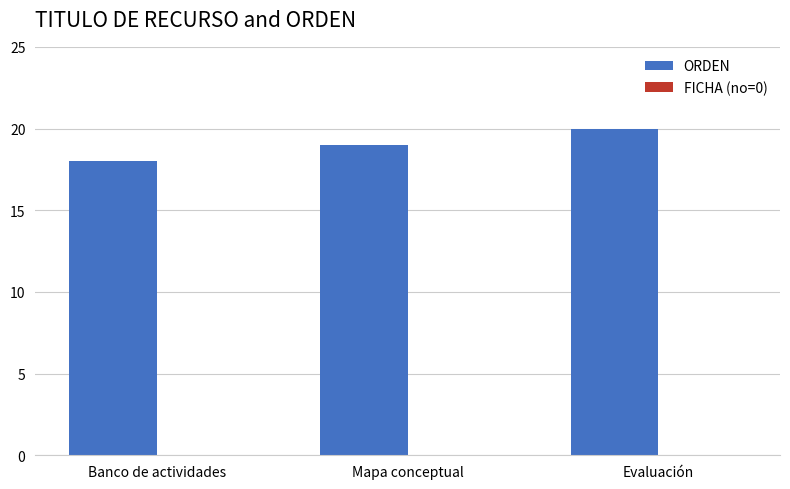

Rank the categories by value from lowest to highest.

Banco de actividades, Mapa conceptual, Evaluación